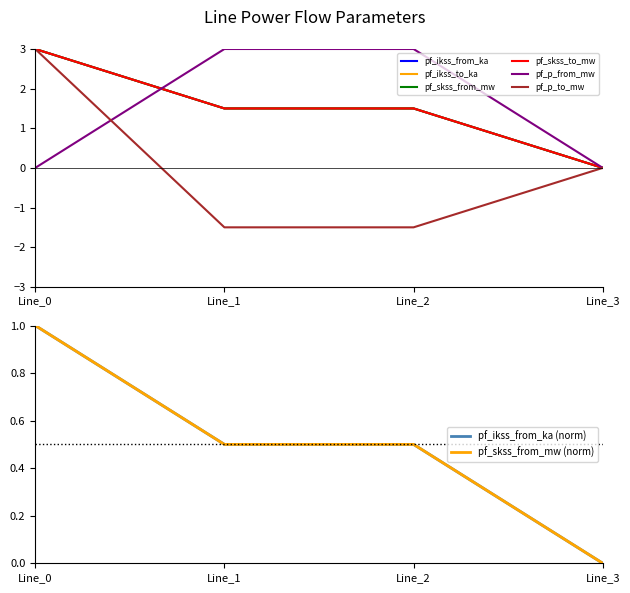

What are all the series names shown in the legend?

pf_ikss_from_ka, pf_ikss_to_ka, pf_skss_from_mw, pf_skss_to_mw, pf_p_from_mw, pf_p_to_mw